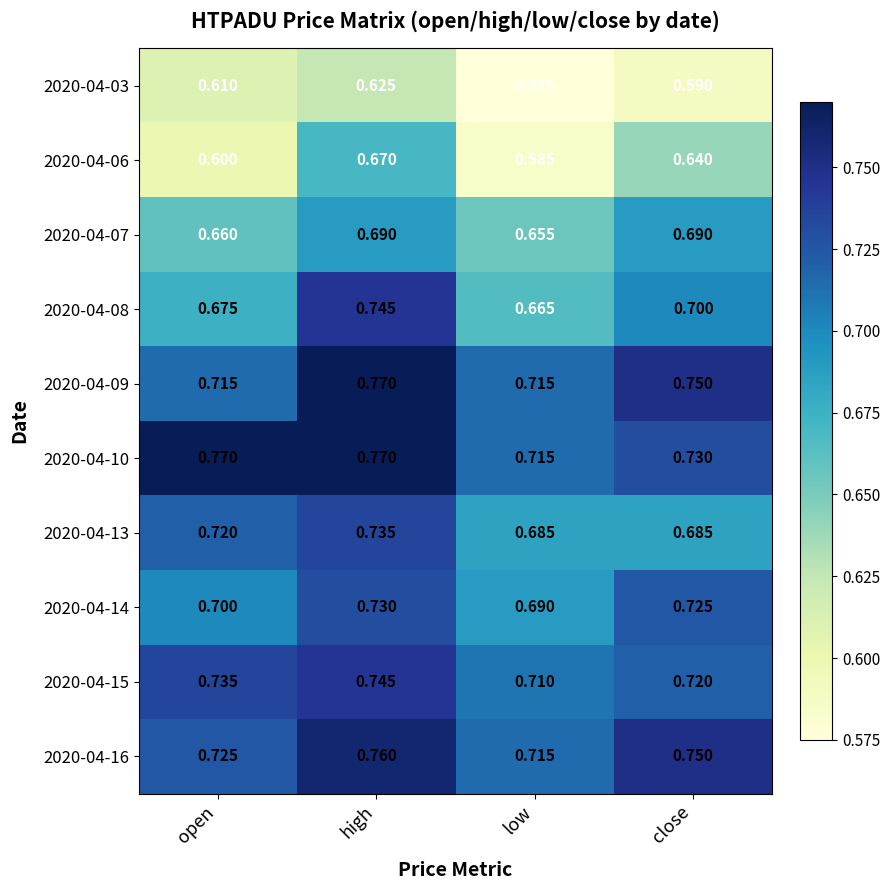

Rank the categories by 2020-04-06 value from lowest to highest.

low, open, close, high